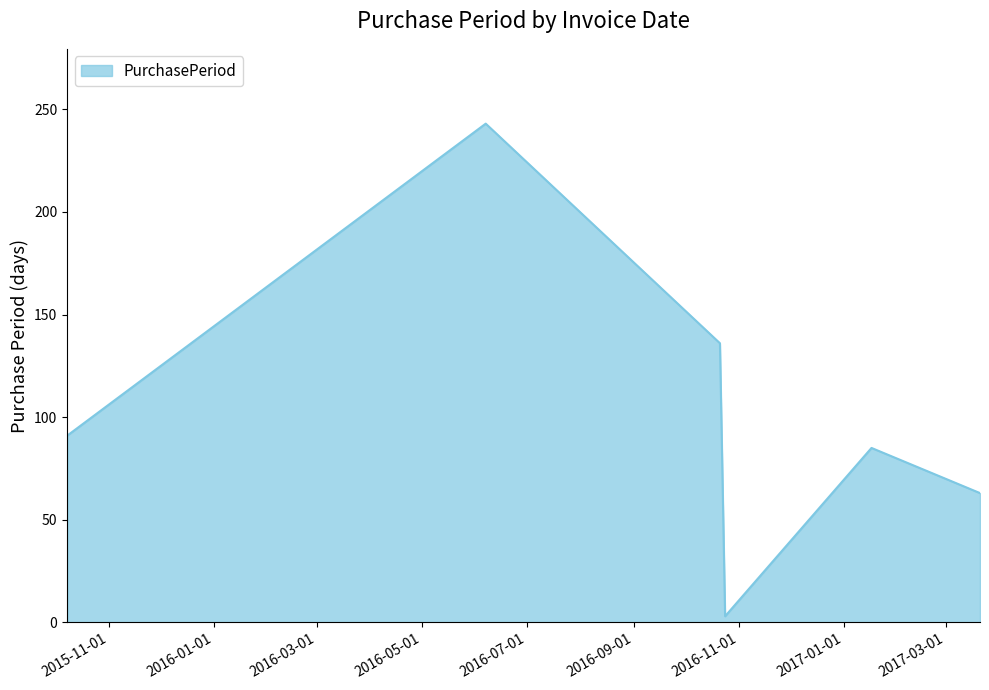

What is the greatest value displayed?

243